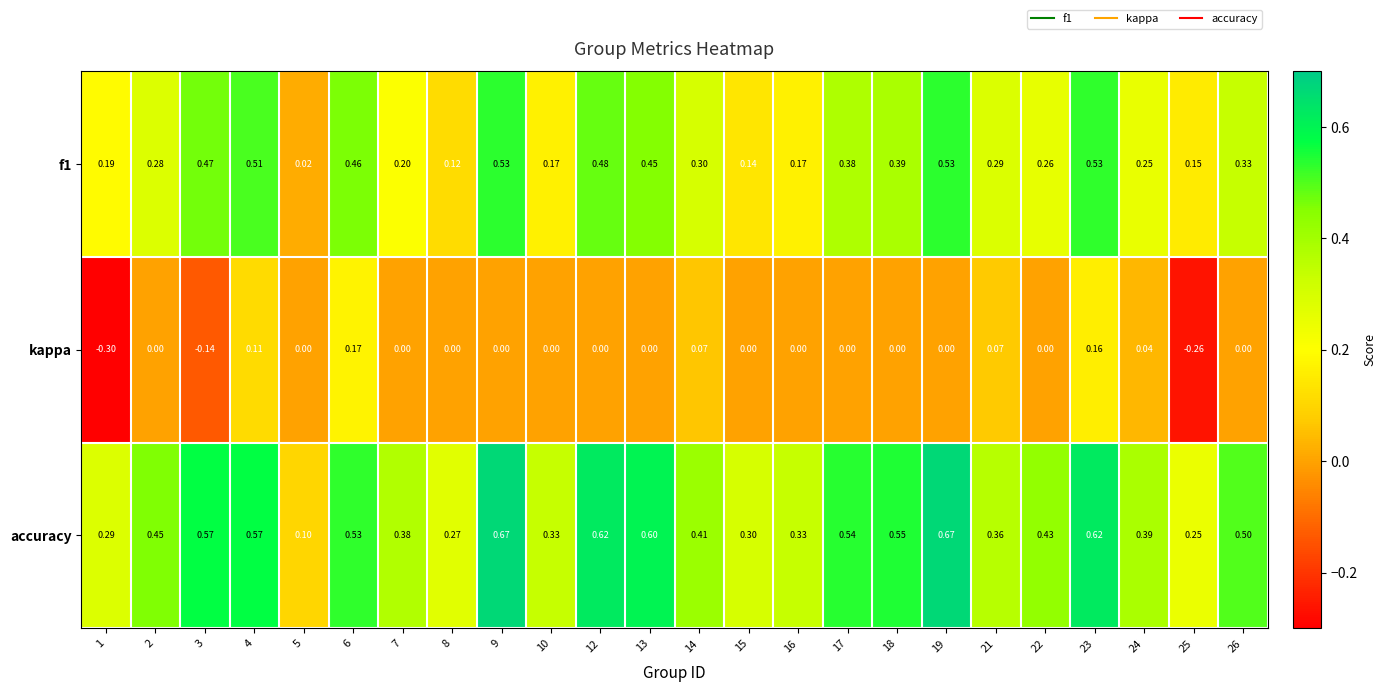

Which series has the widest spread of values?

accuracy